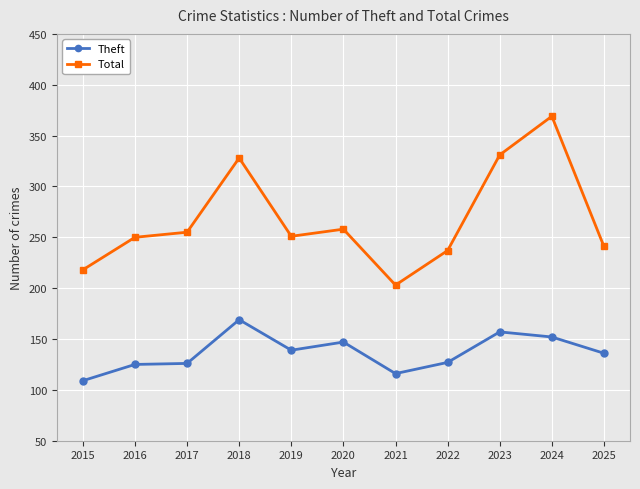

What is the approximate value of Theft at 2020?

147